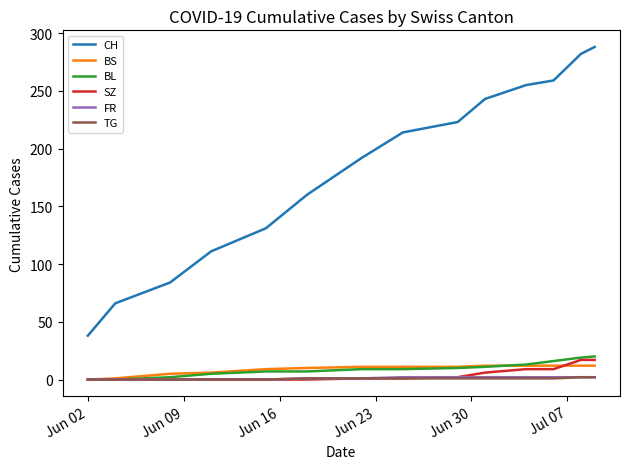

True or false: CH and TG cross at least once.

False